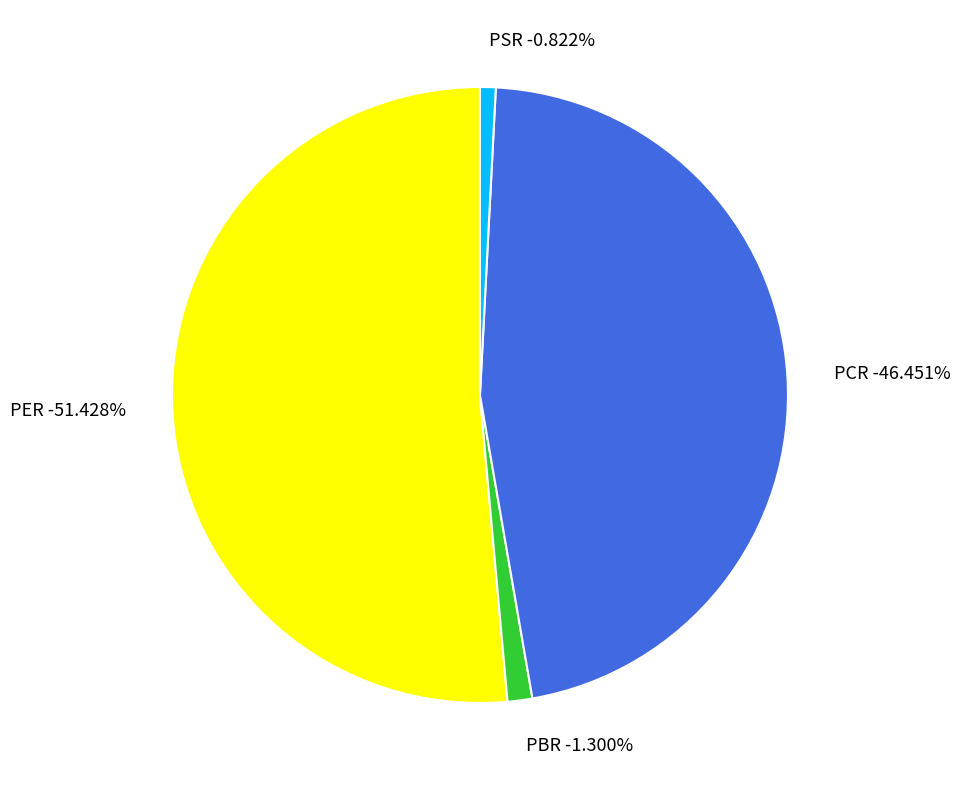

The PCR slice represents 46% of the pie. True or false?

True